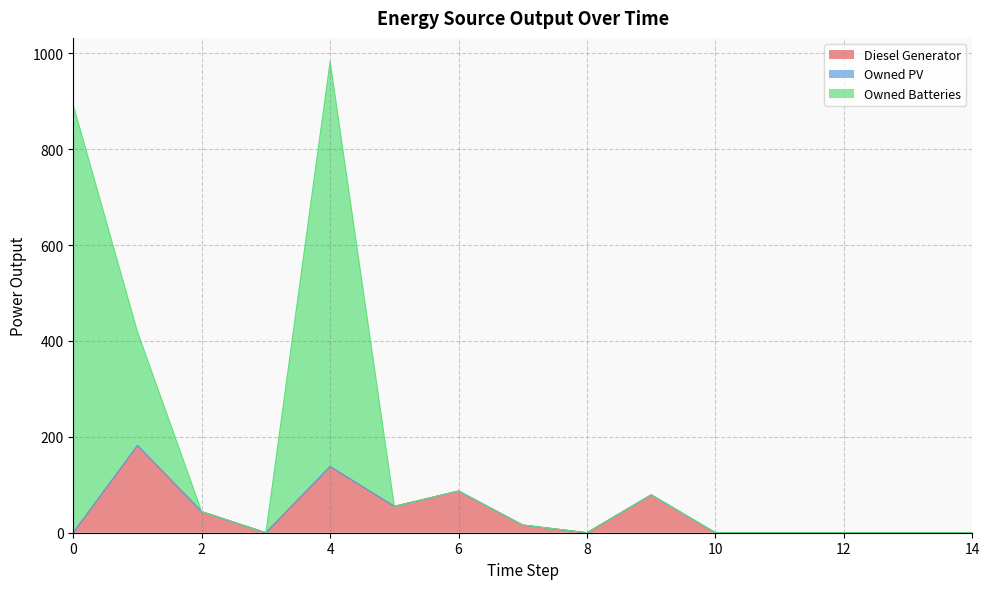

How many values in the Diesel Generator series exceed 0?

7